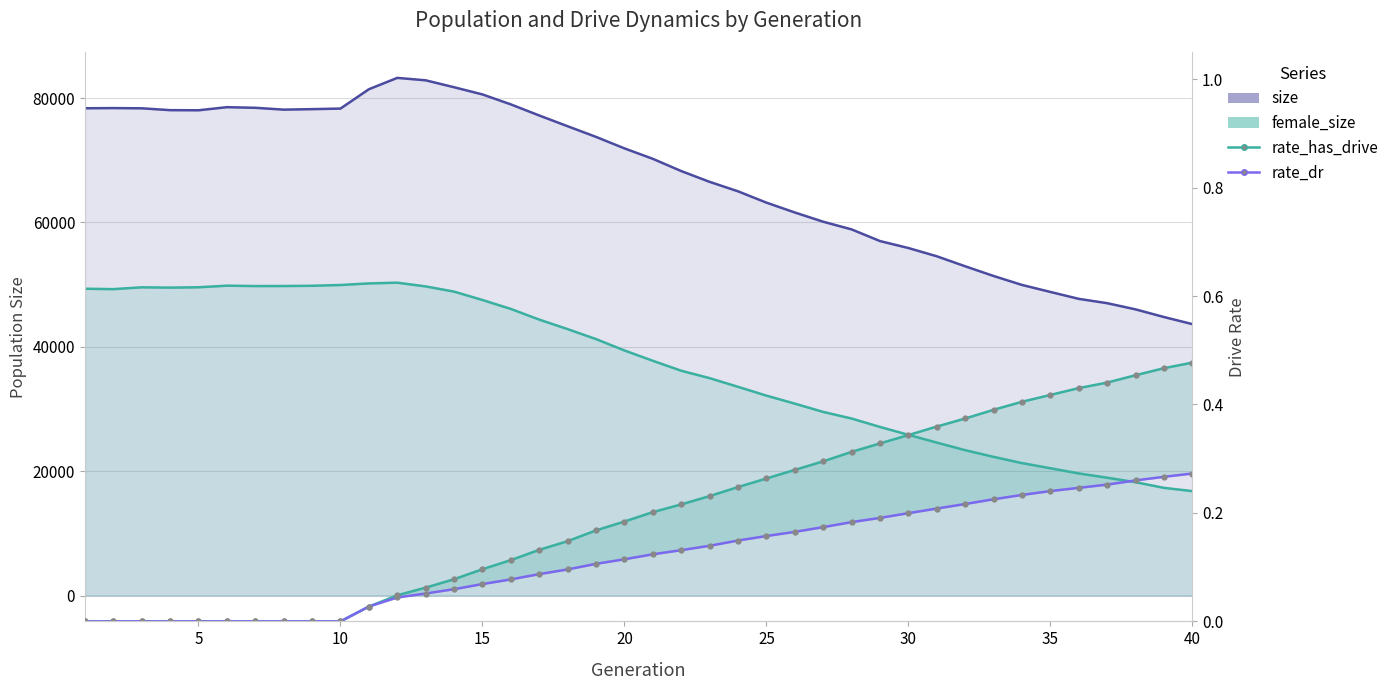

How many lines are shown in the chart?

4